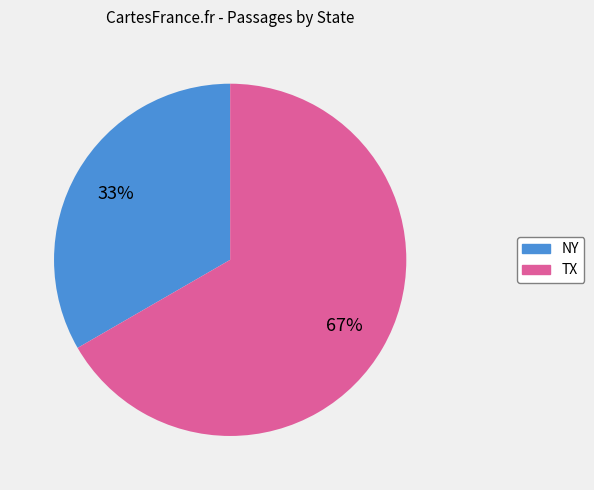

To the nearest percent, what is the average slice percentage?

50%